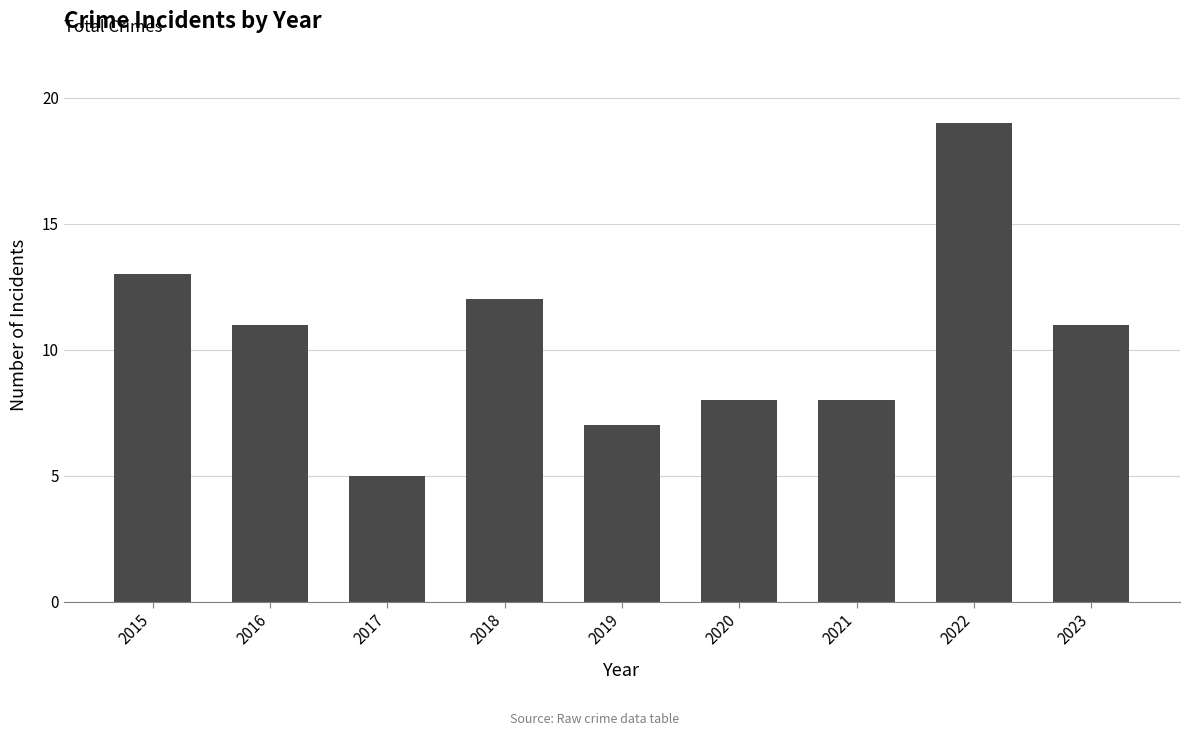

Approximately how many times larger is the value at 2023 compared to 2017?

2.2